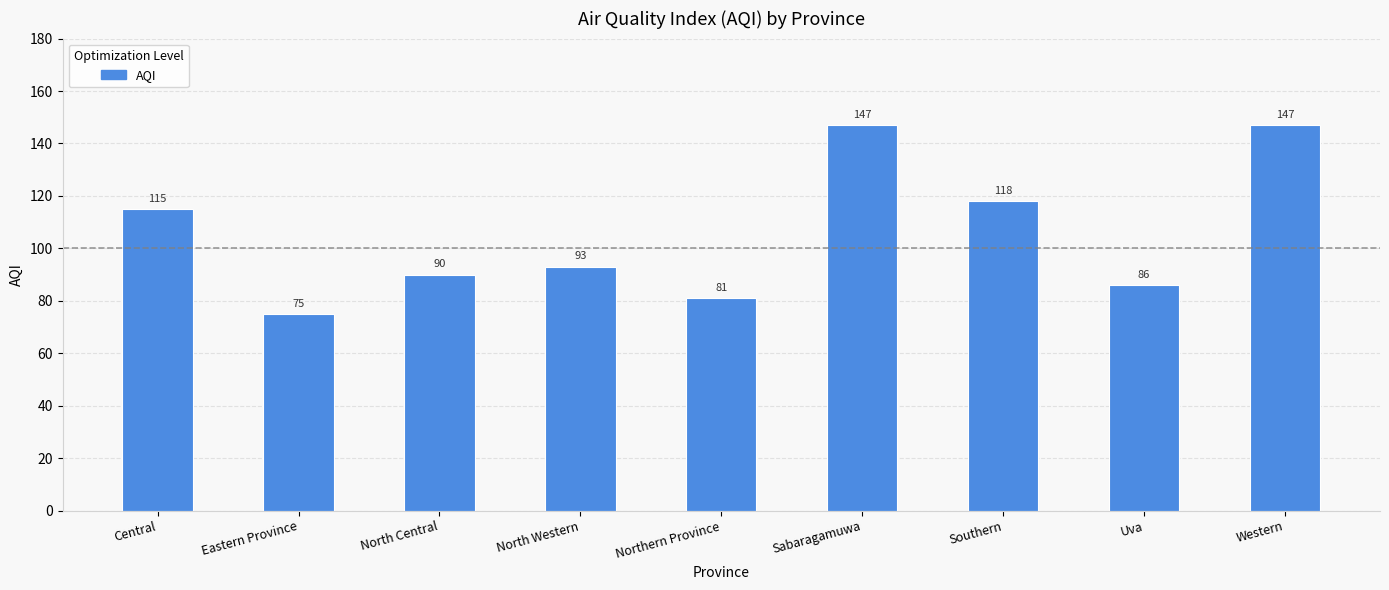

Which label corresponds to the smallest value in the chart?

Eastern Province